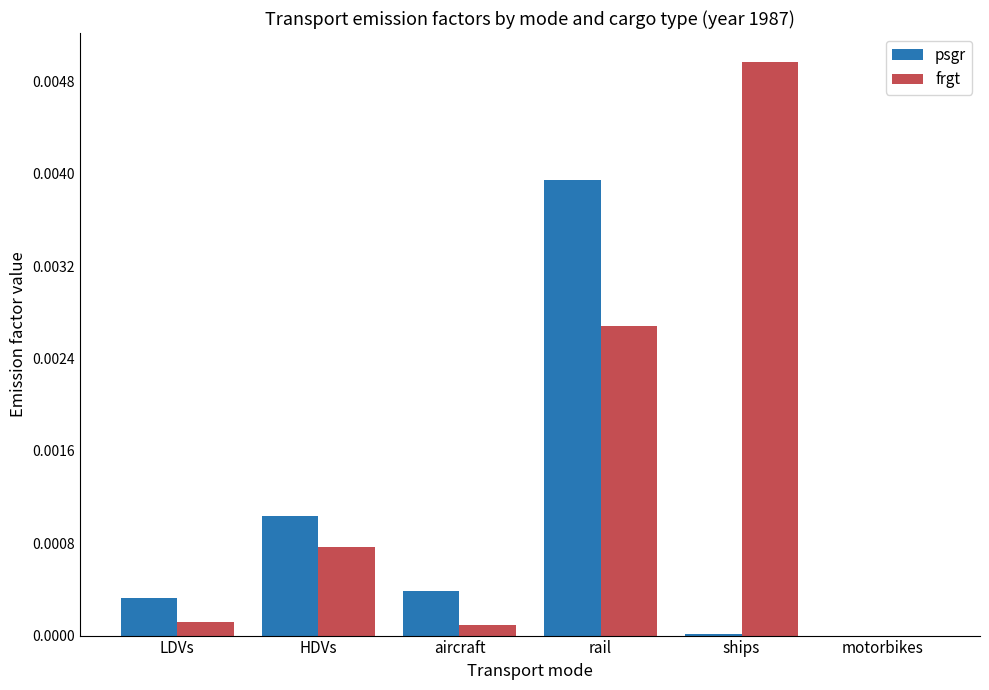

The psgr series shows 0.0 at aircraft. True or false?

True